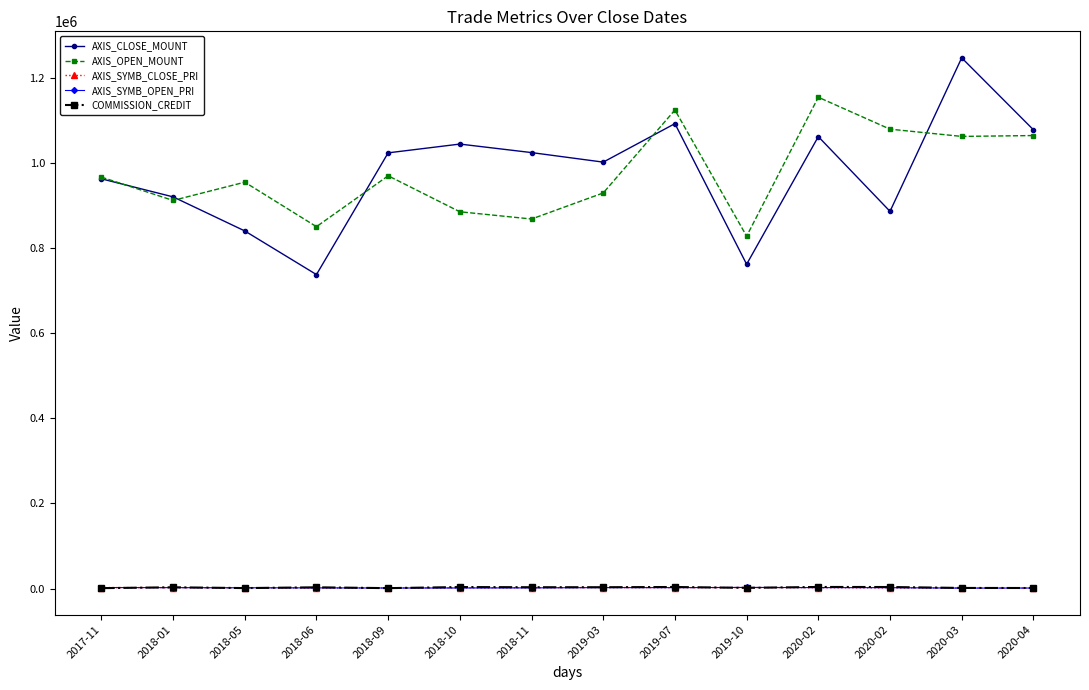

What is the spread (max minus min) of values at 2018-01?

917721